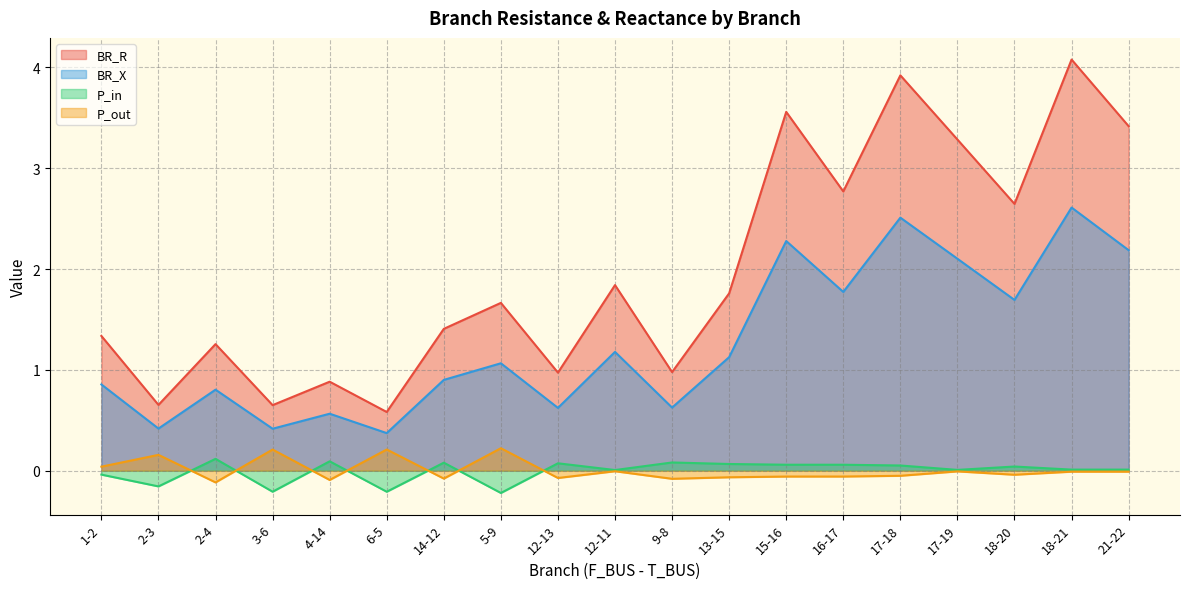

At which label is BR_X closest to 1?

5-9